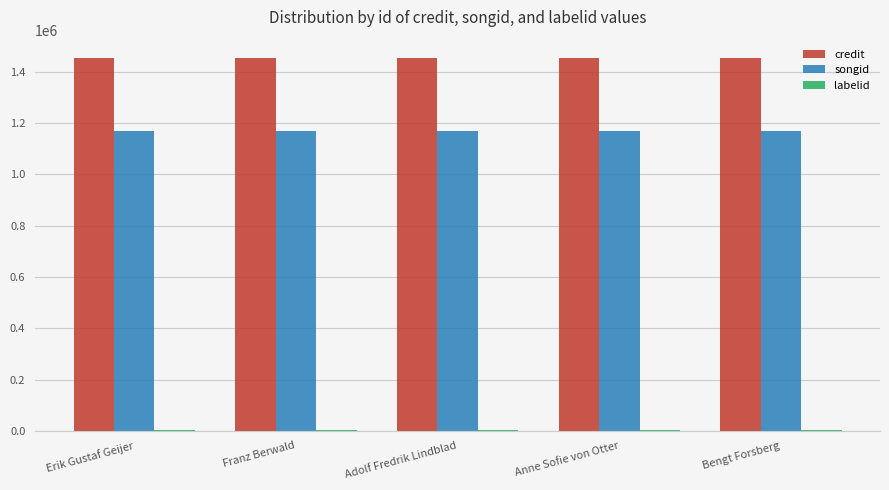

What is the sum of all songid values?

5848540